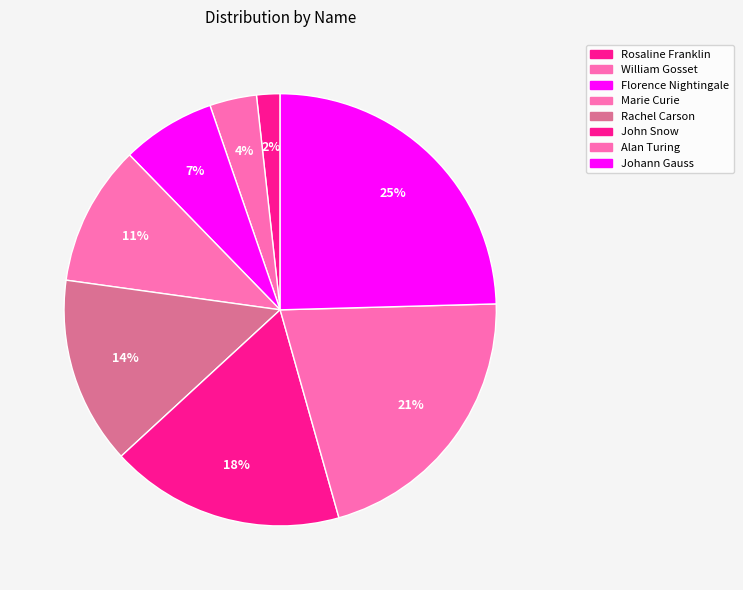

Which category has the smallest portion of the pie?

Rosaline Franklin